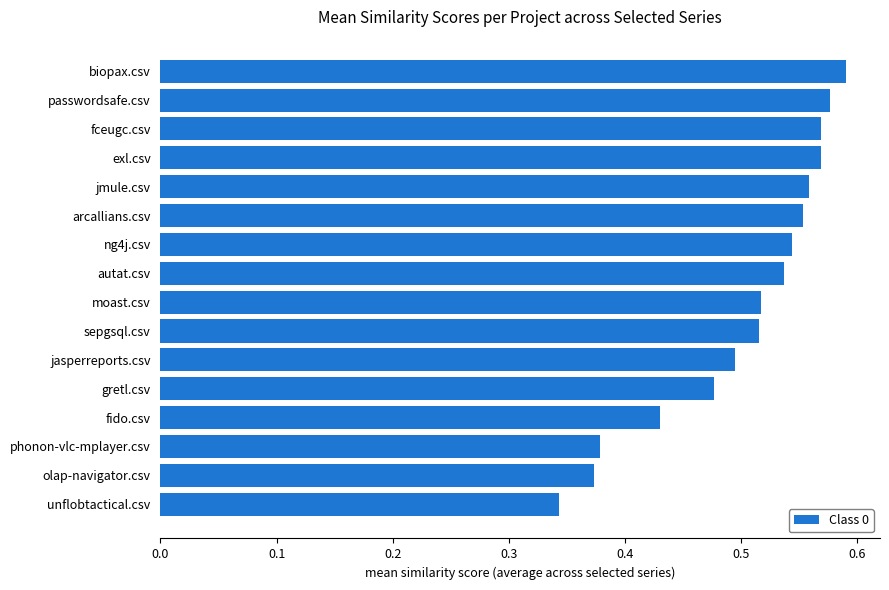

The value at gretl.csv is 0.5. True or false?

True